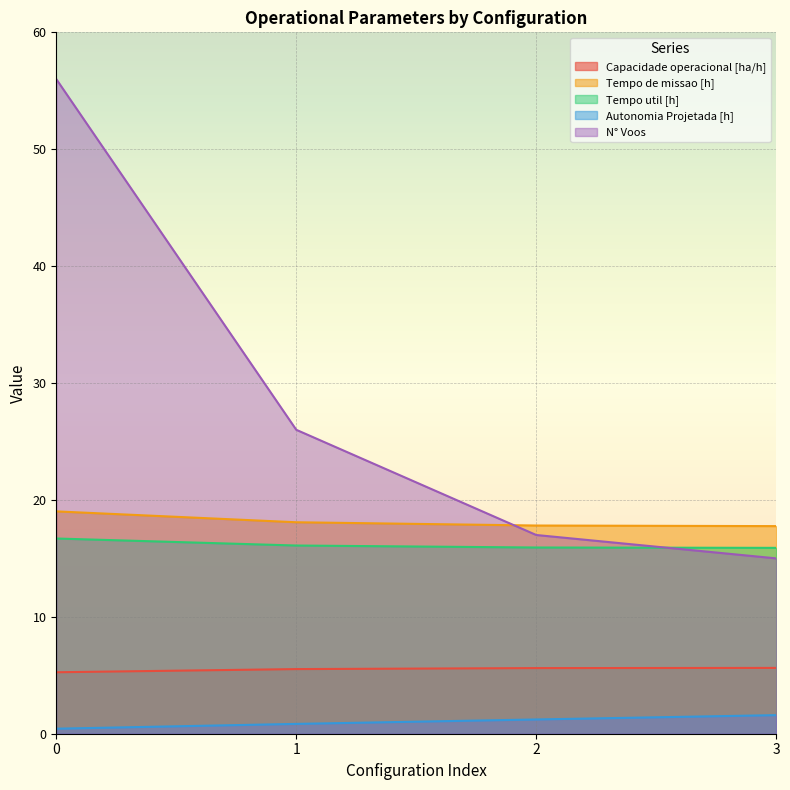

How many lines are shown in the chart?

5